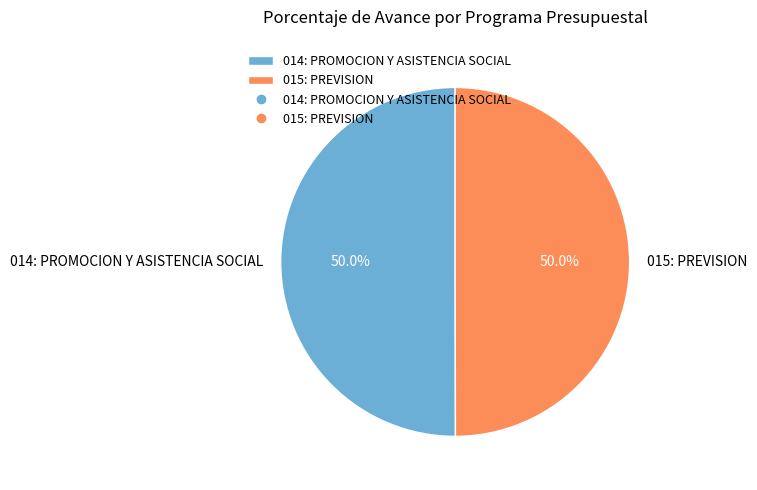

What is the total percentage of 014: PROMOCION Y ASISTENCIA SOCIAL and 015: PREVISION?

100.0%